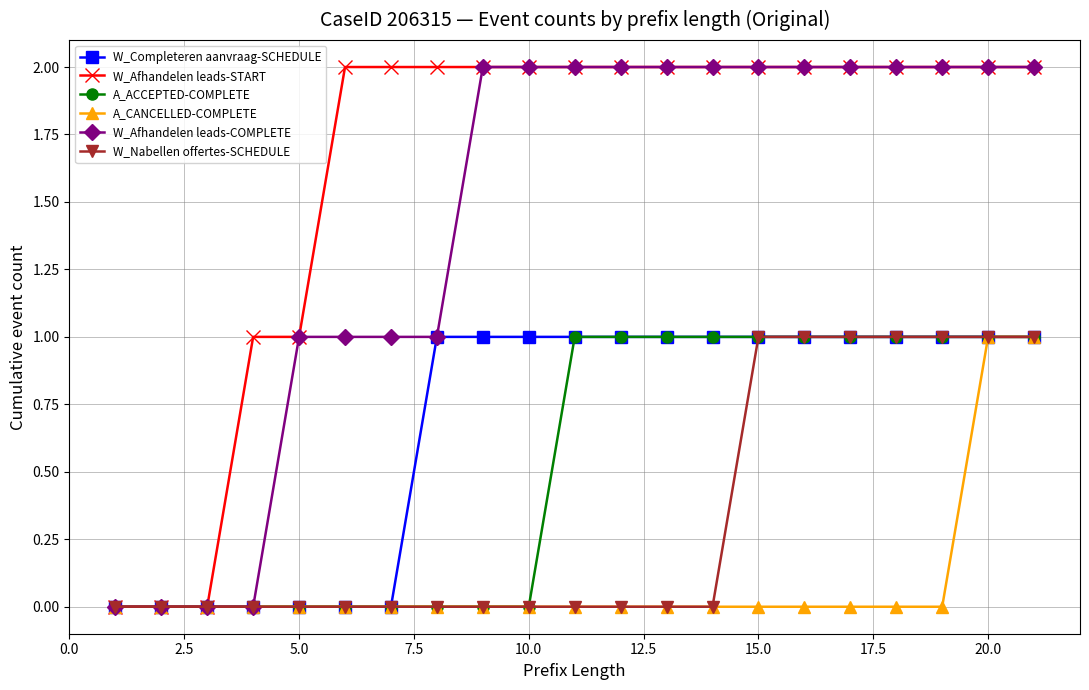

What are all the series names shown in the legend?

W_Completeren aanvraag-SCHEDULE, W_Afhandelen leads-START, A_ACCEPTED-COMPLETE, A_CANCELLED-COMPLETE, W_Afhandelen leads-COMPLETE, W_Nabellen offertes-SCHEDULE